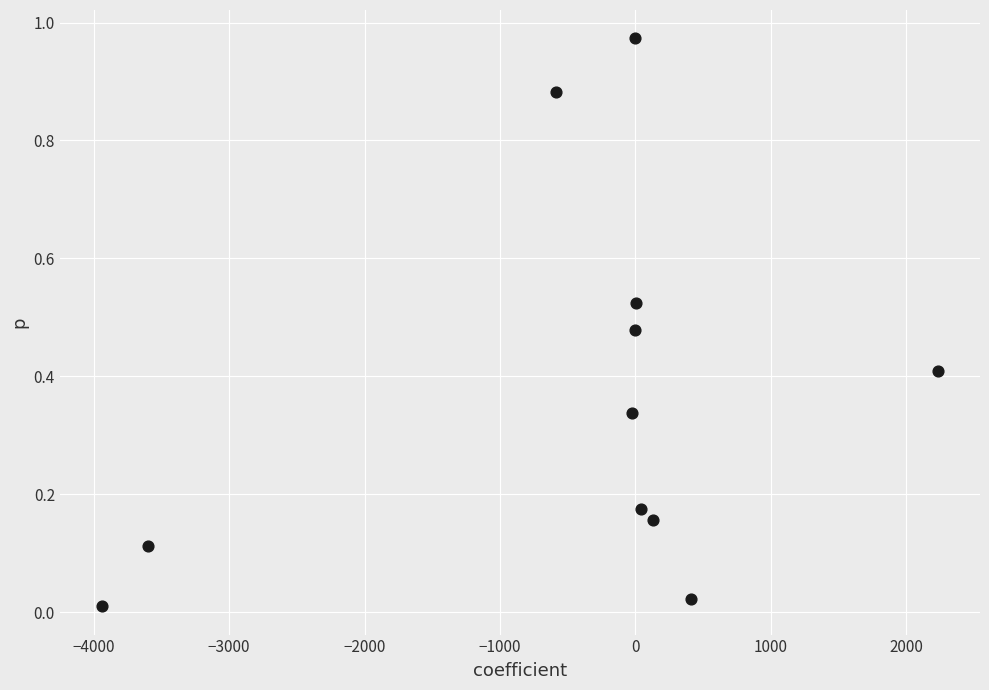

What is the average Y value?

0.4